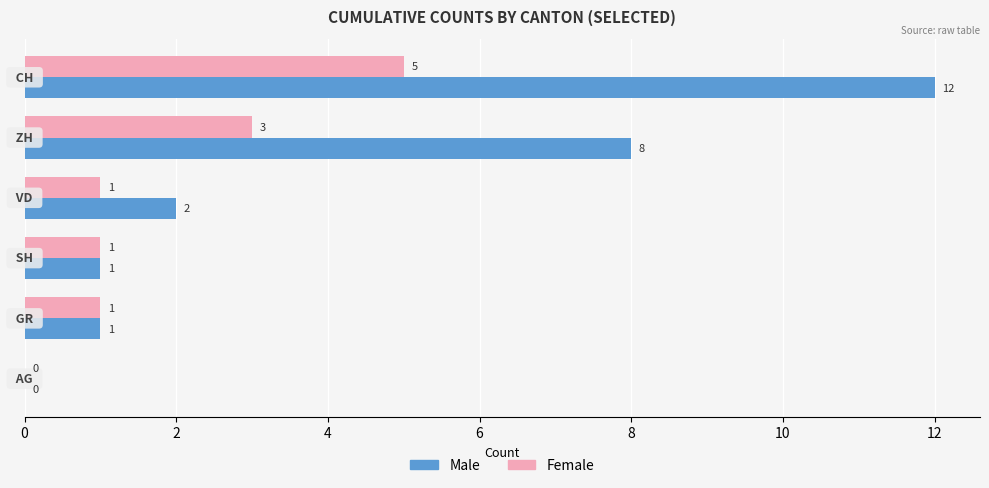

What are all the series names shown in the legend?

Male, Female